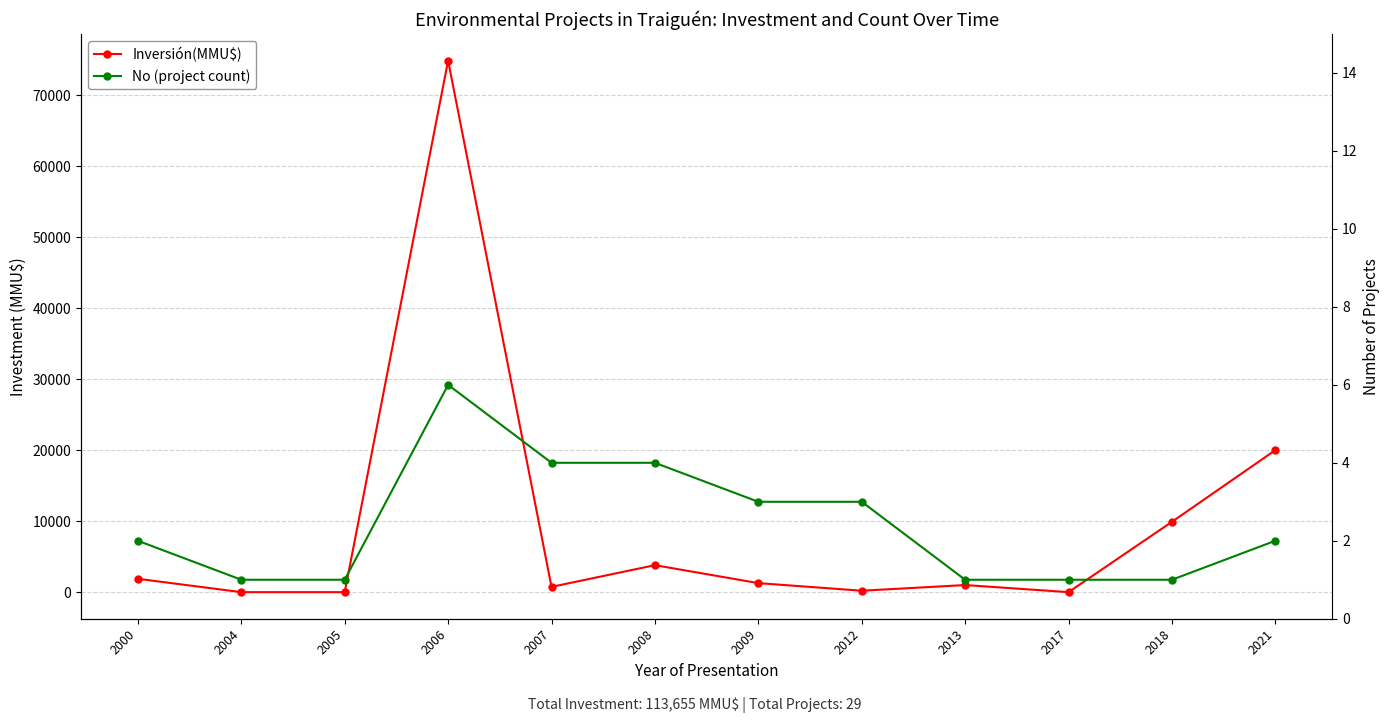

What is the total value across all series at 2021?

20002